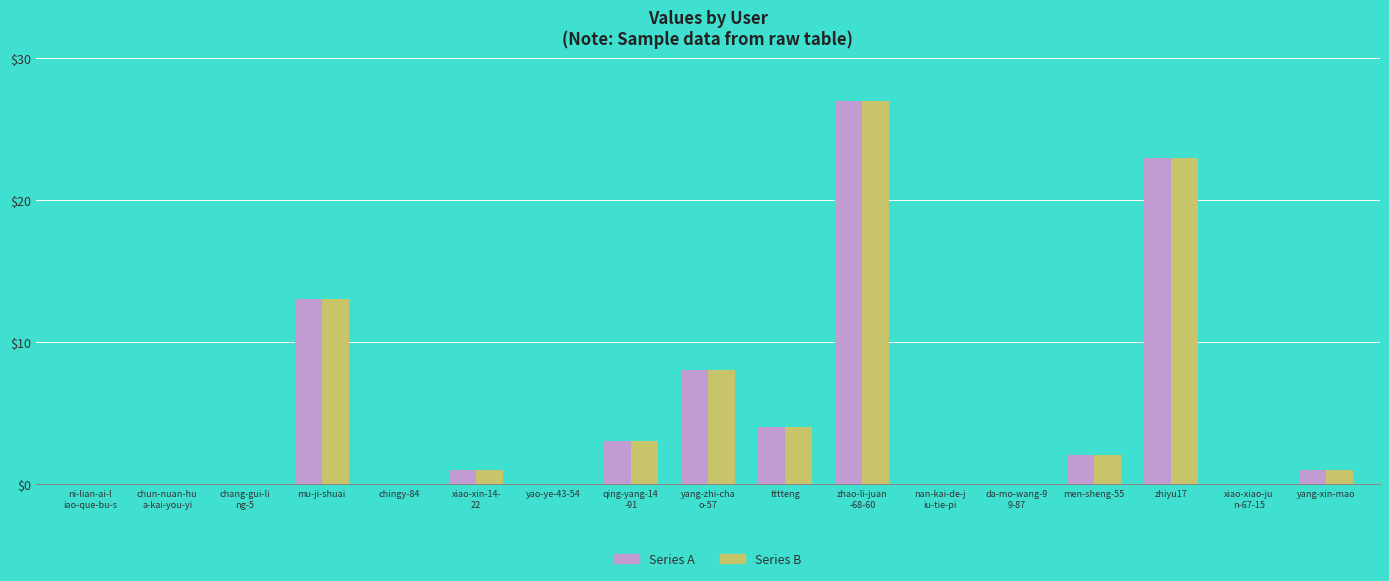

What is the greatest value displayed?

27